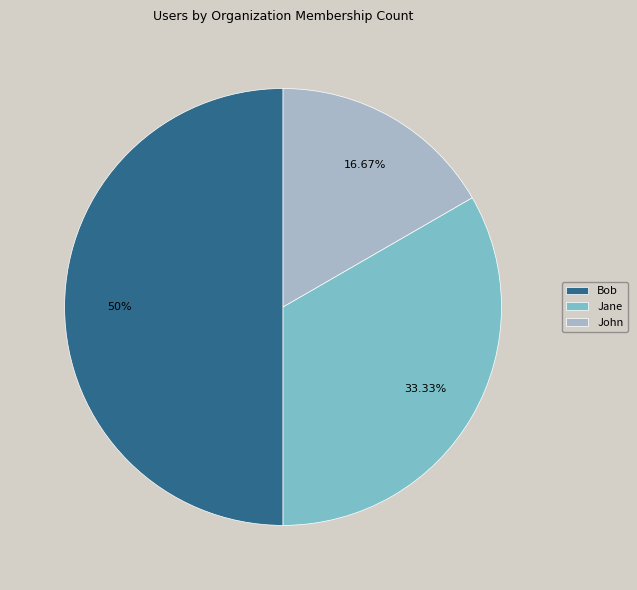

Which slice is the largest?

Bob